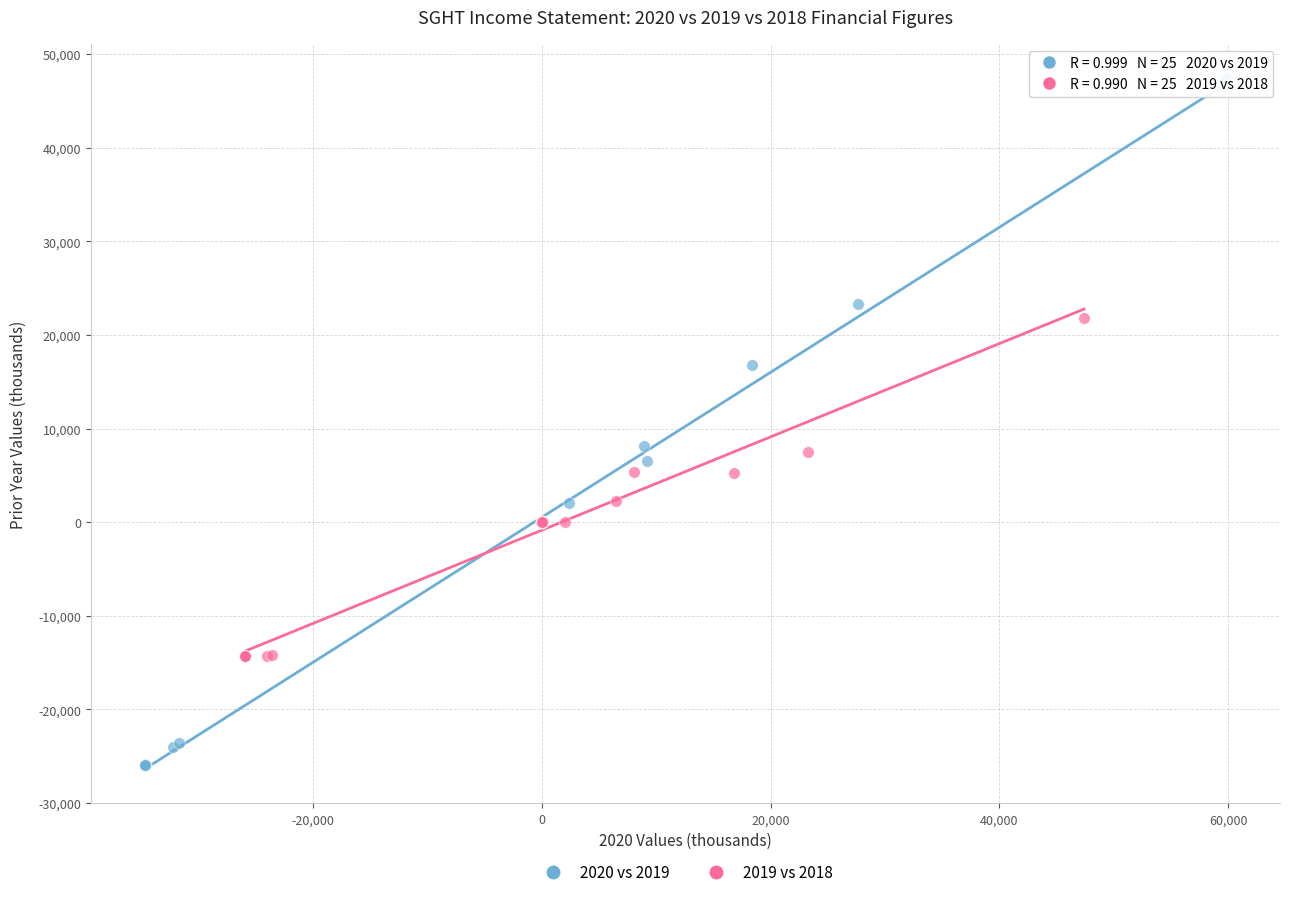

Which series reaches the maximum Y coordinate?

2020 vs 2019